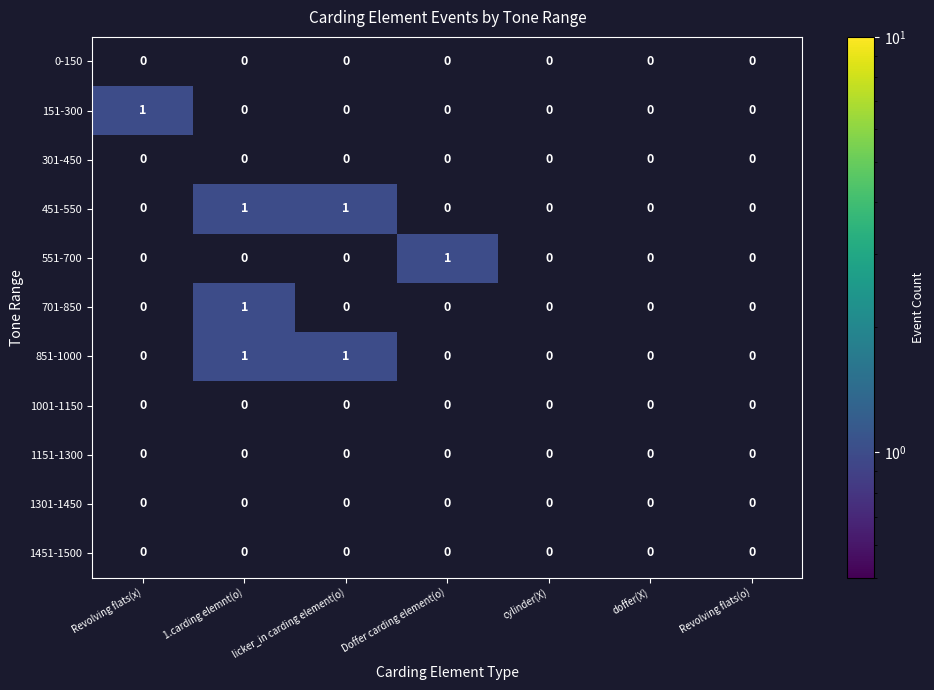

The 151-300 series shows 0 at Revolving flats(x). True or false?

False